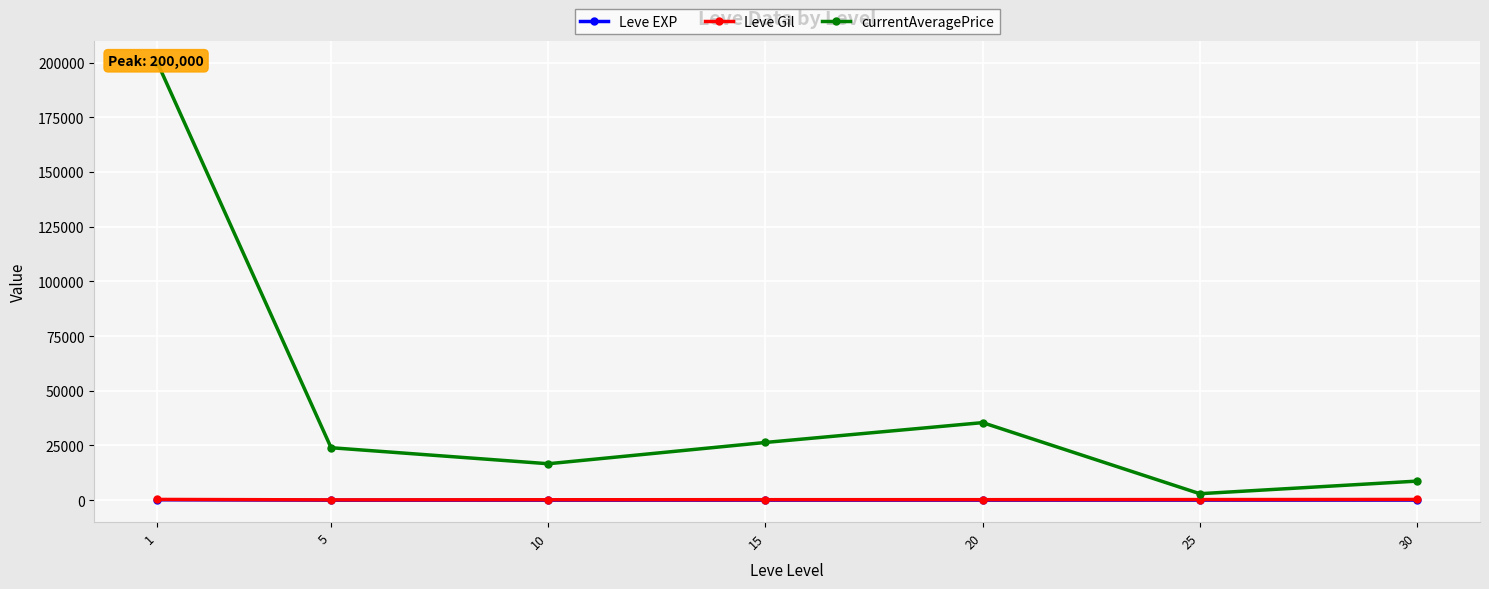

At which category does currentAveragePrice reach its first local valley?

10